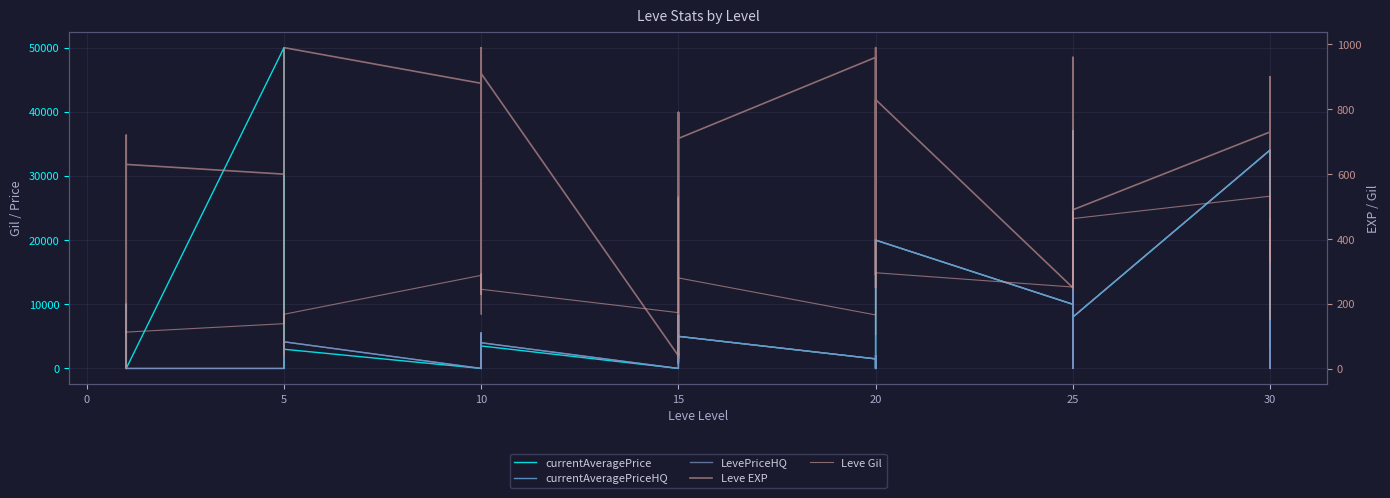

Rank the series by their maximum value, from lowest to highest.

Leve Gil, Leve EXP, currentAveragePriceHQ, LevePriceHQ, currentAveragePrice